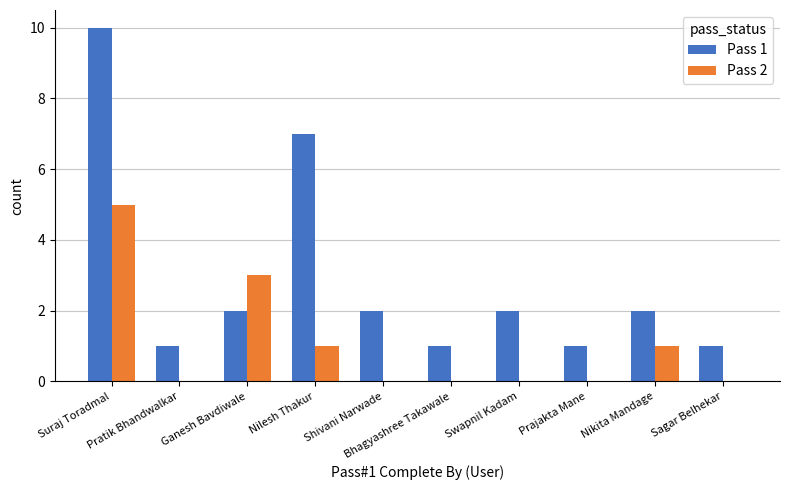

Which series has the largest total across all categories?

Pass 1